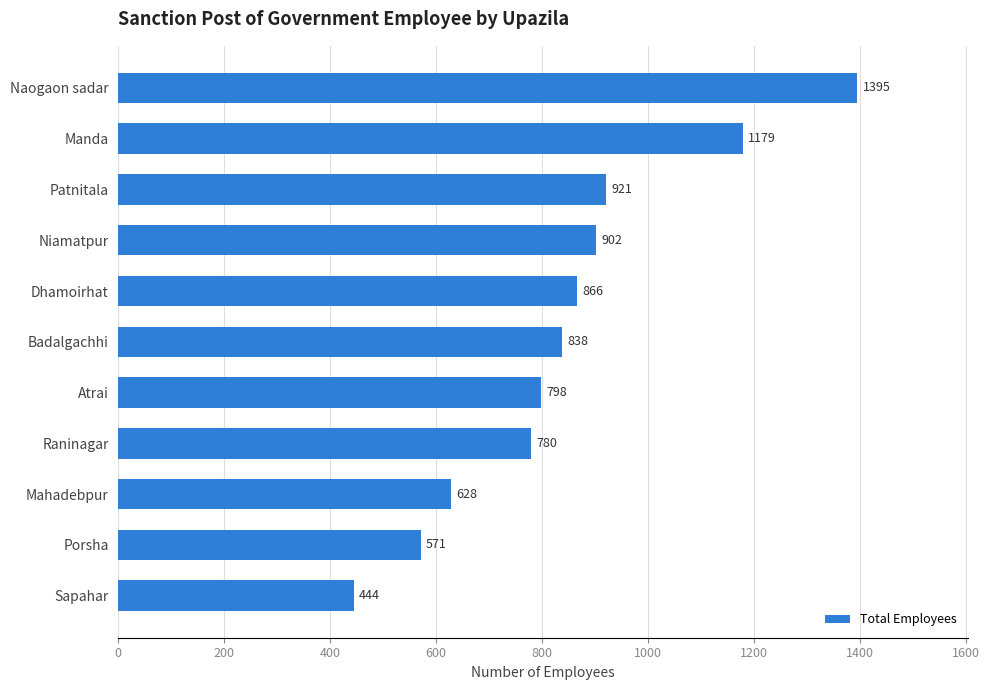

Count the number of categories in the chart.

11